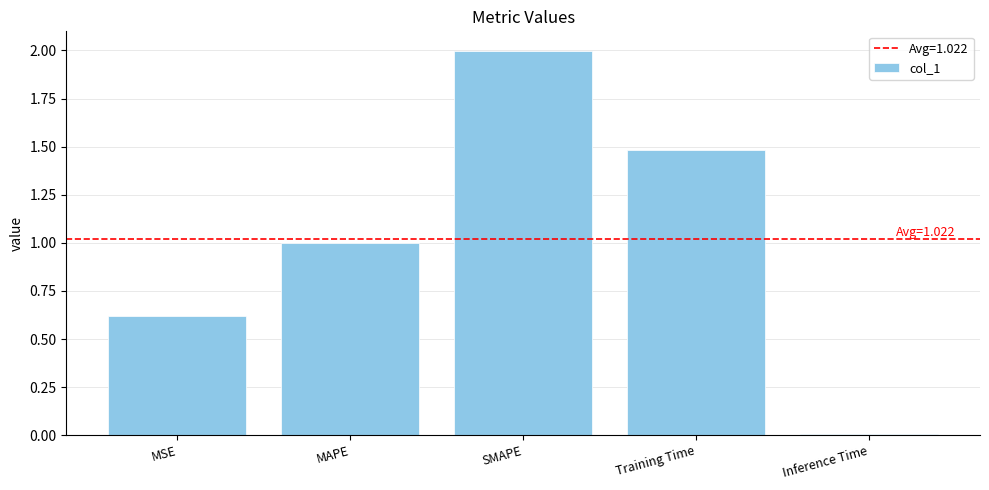

Are the bars grouped side by side (vs. stacked)?

No